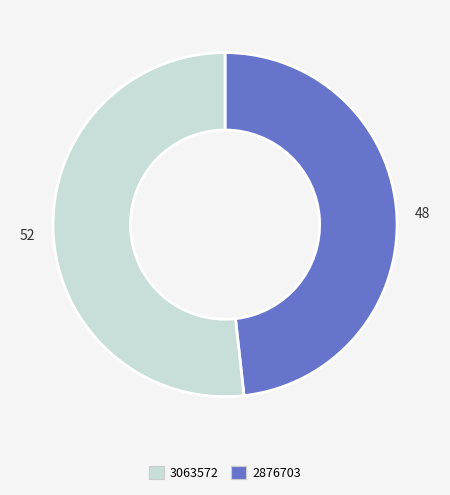

Is there a majority slice in this chart?

Yes